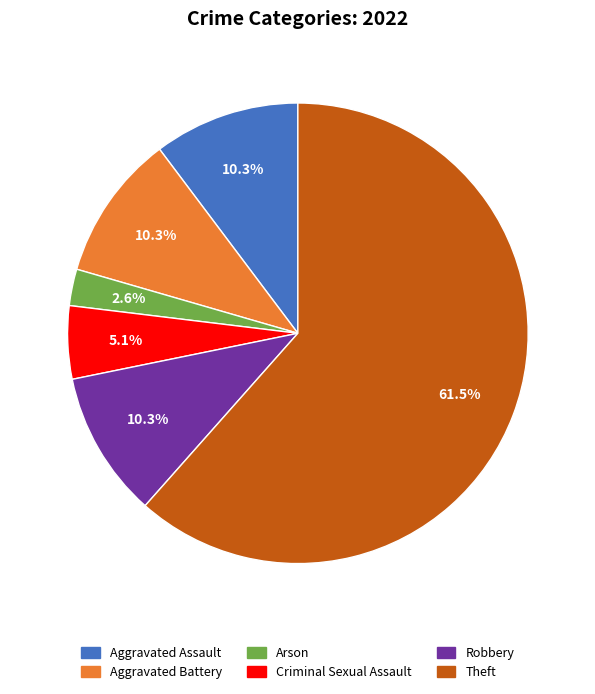

What is the majority slice?

Theft